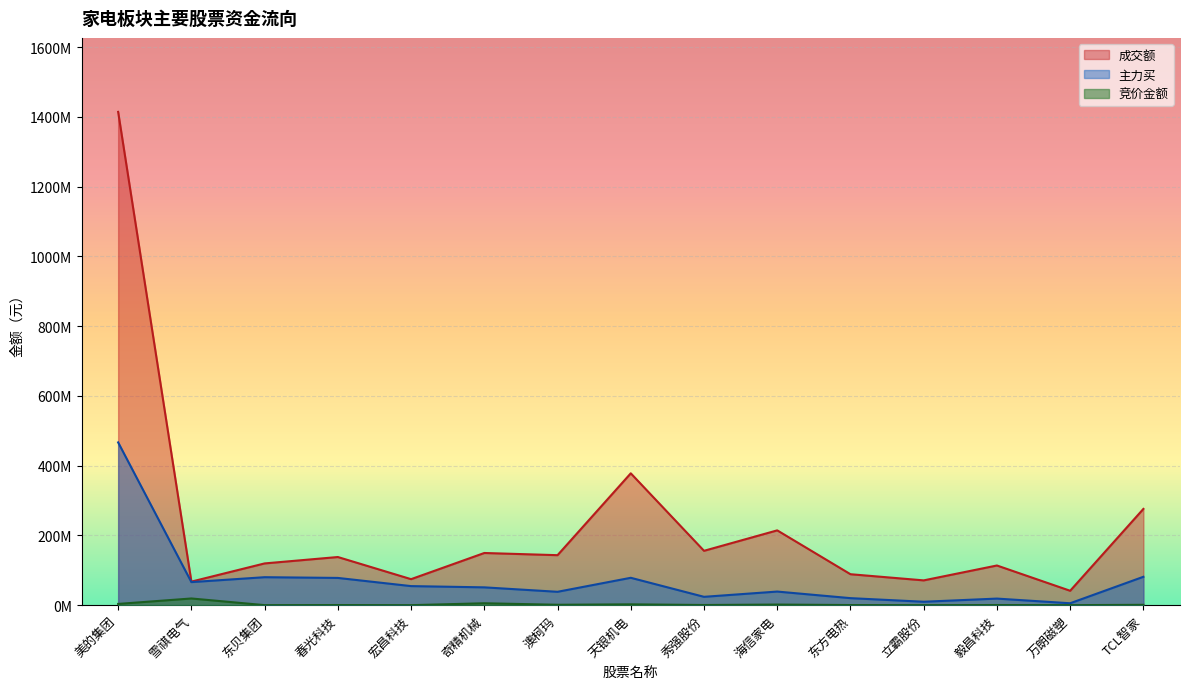

Which series changed the most between 宏昌科技 and 秀强股份?

成交额